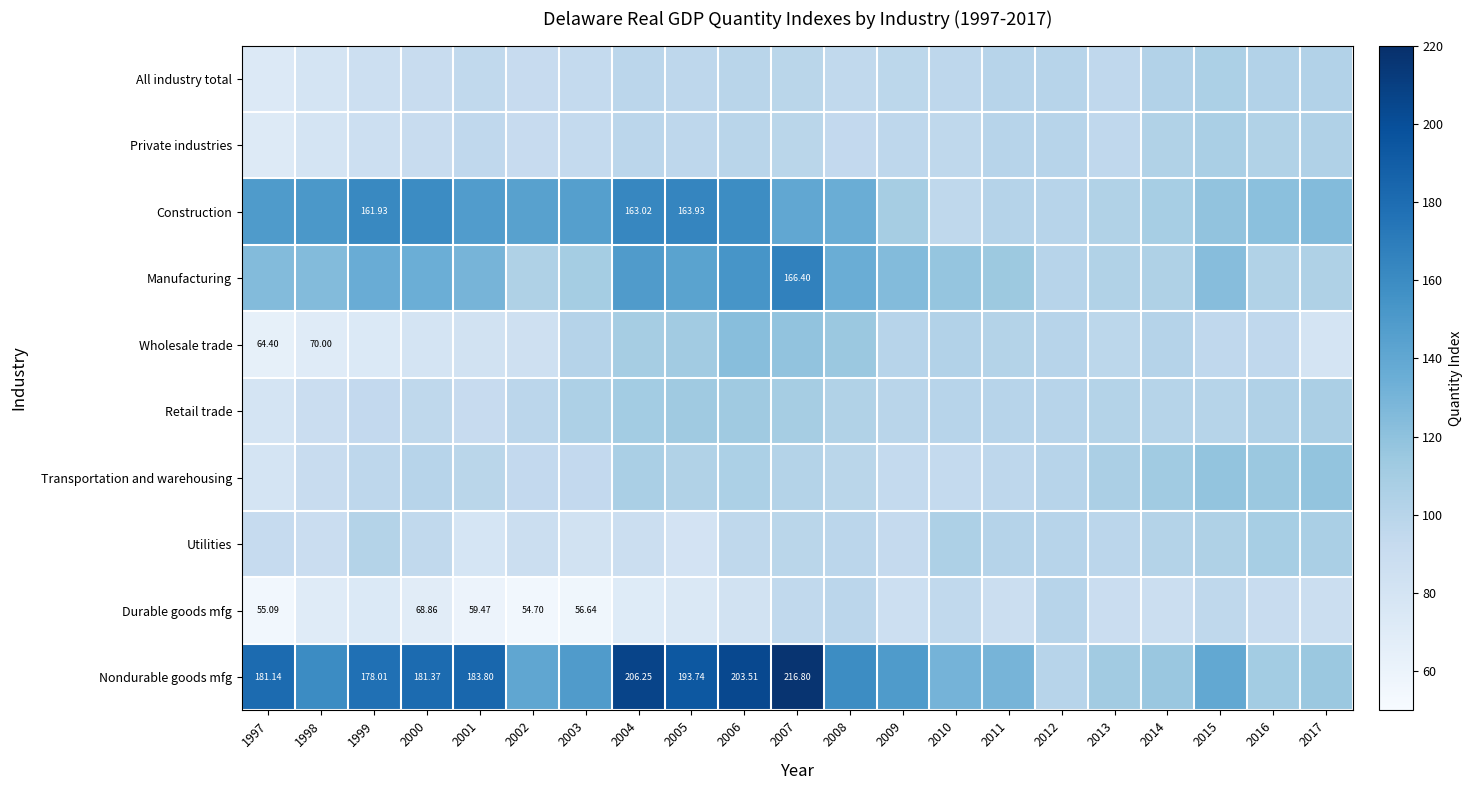

True or false: Manufacturing has a value of 216.3 at 2004.

False